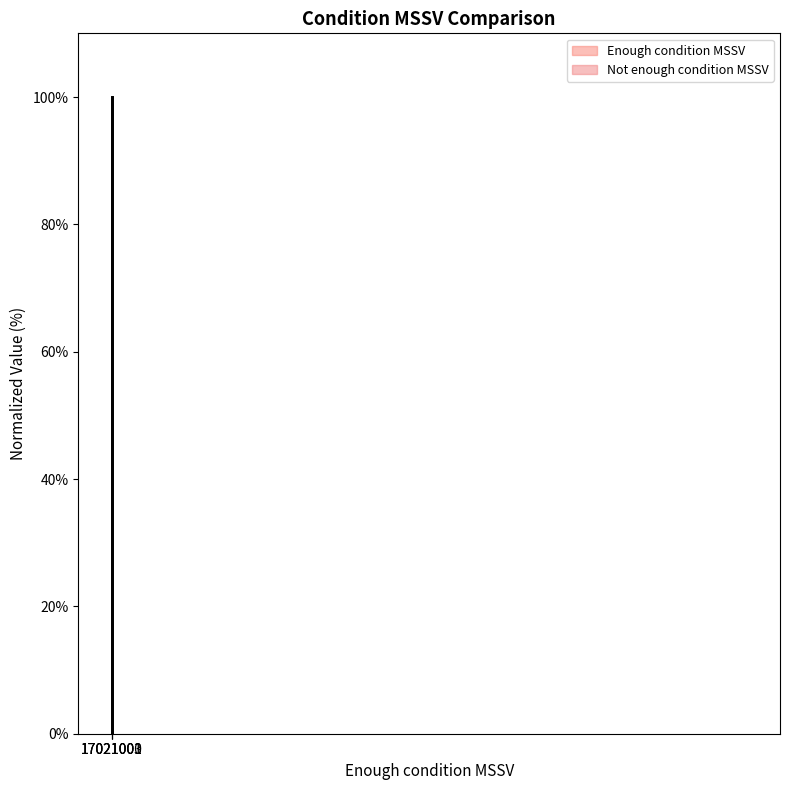

Is this an area chart (filled region under the line)?

No